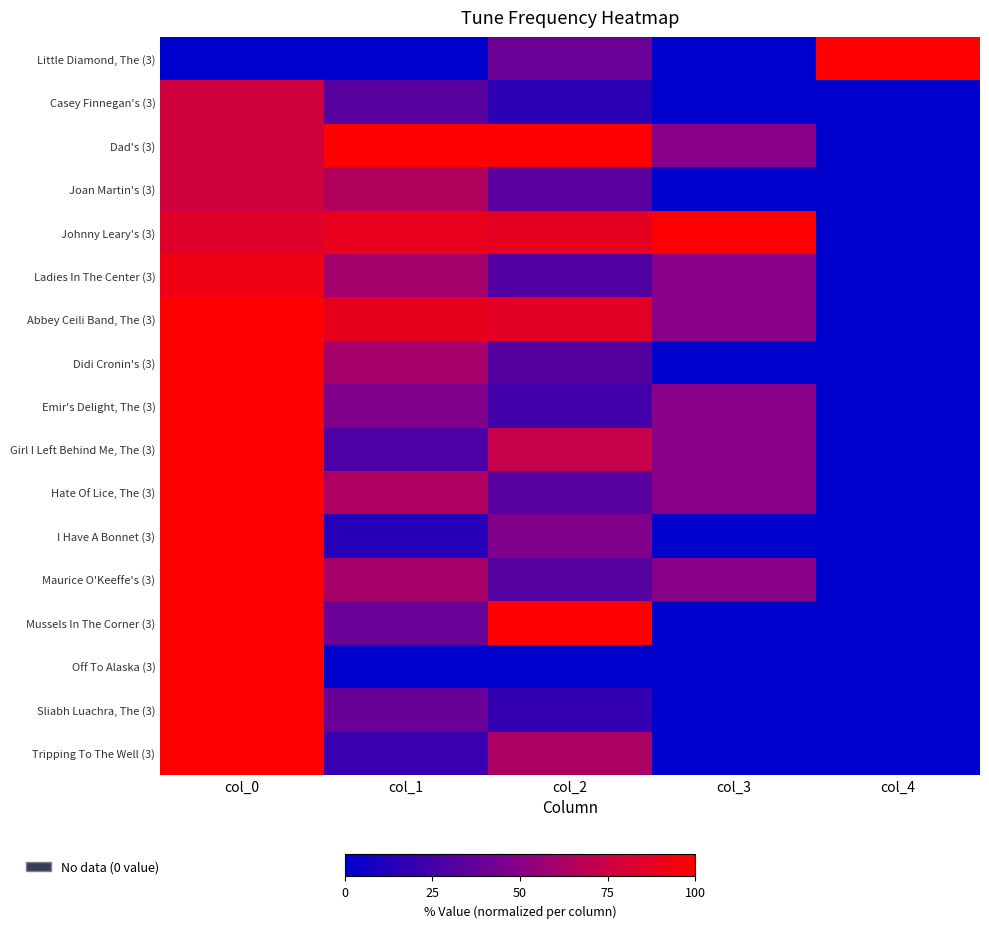

Which series has the largest range (max minus min)?

Little Diamond, The (3)